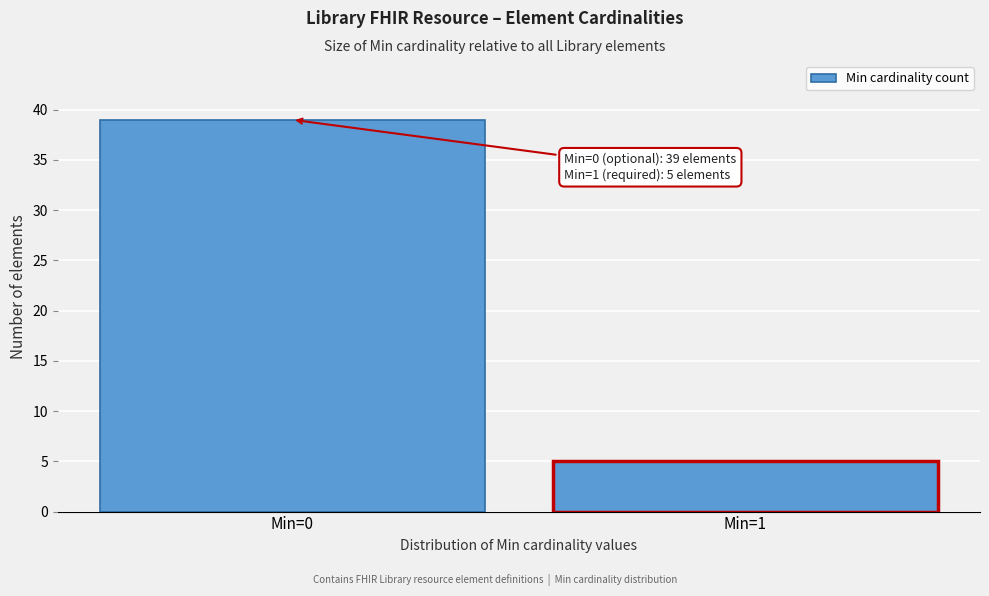

Reading left to right, extract all data points from this chart.

Min=0=39	Min=1=5